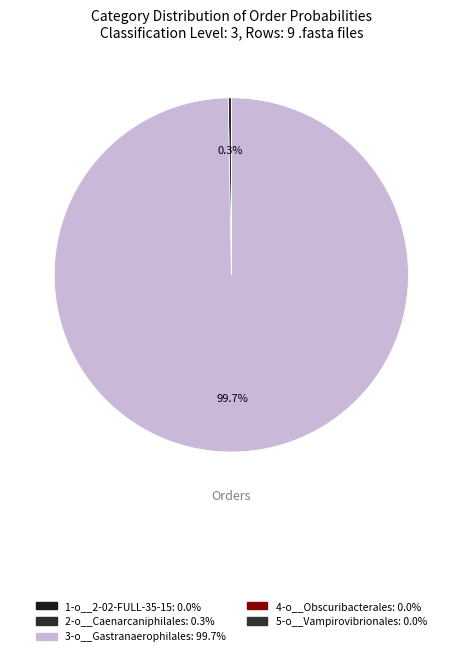

The 5-o__Vampirovibrionales slice represents 0% of the pie. True or false?

True